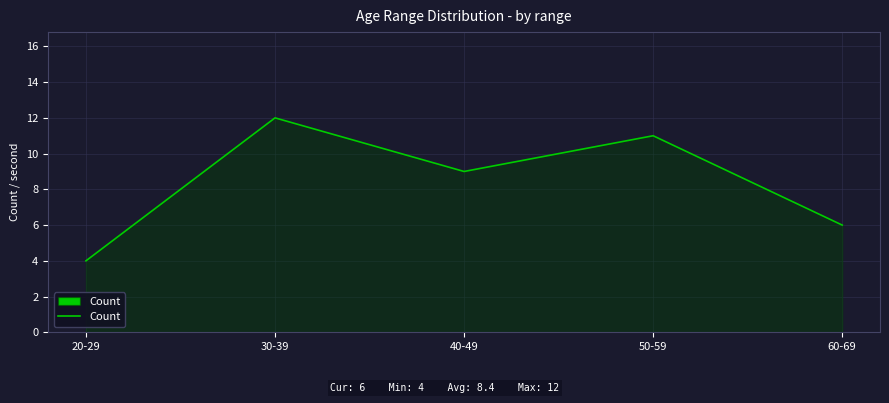

How many interior local peaks (higher than both neighbors) does the data have?

2